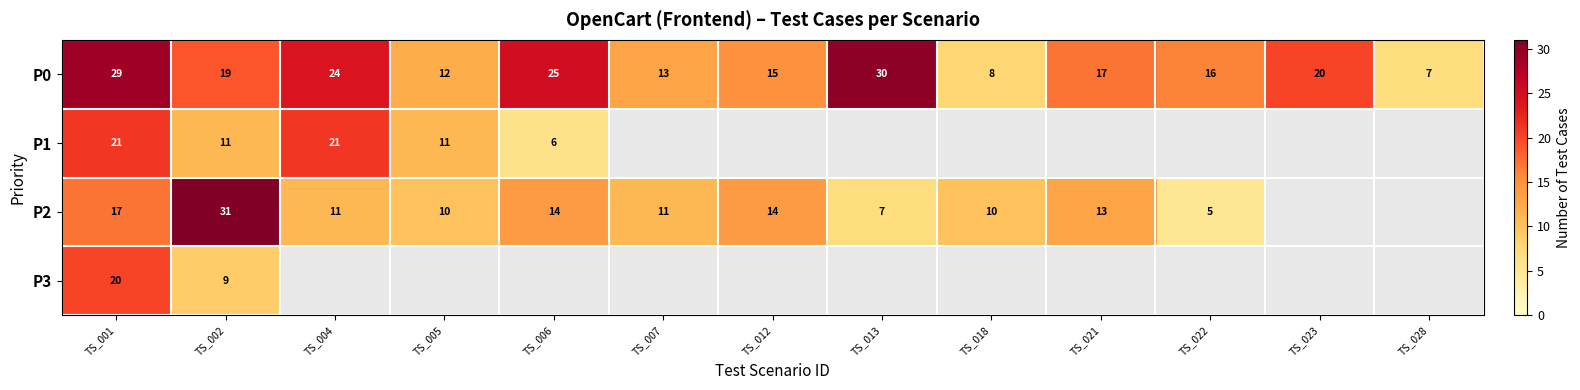

True or false: P1 has a value of 21 at TS_001.

True